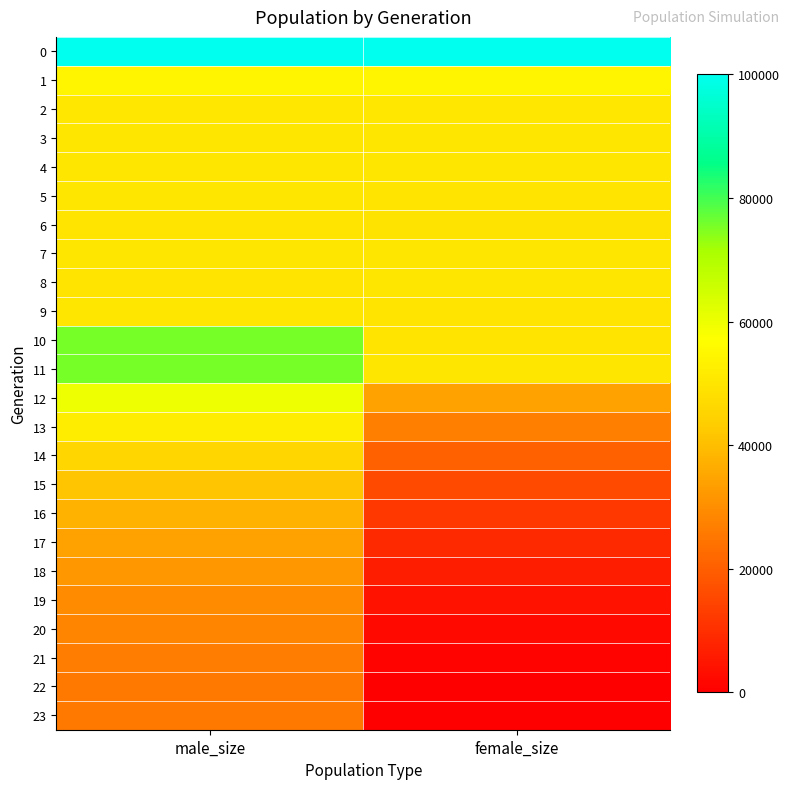

What is the maximum value shown in the chart?

100049